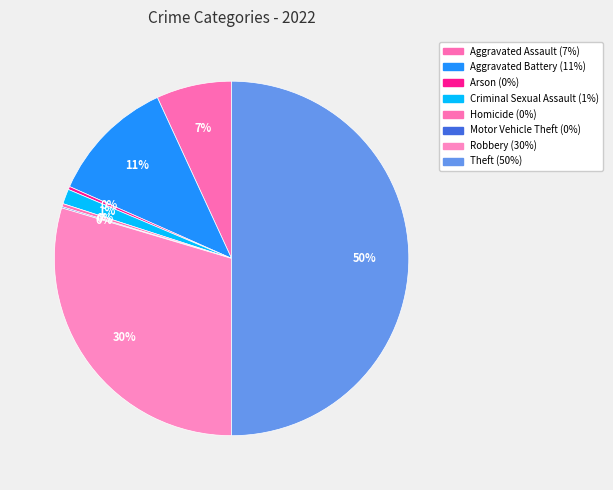

Combined, what portion of the pie is Motor Vehicle Theft and Theft?

50.1%